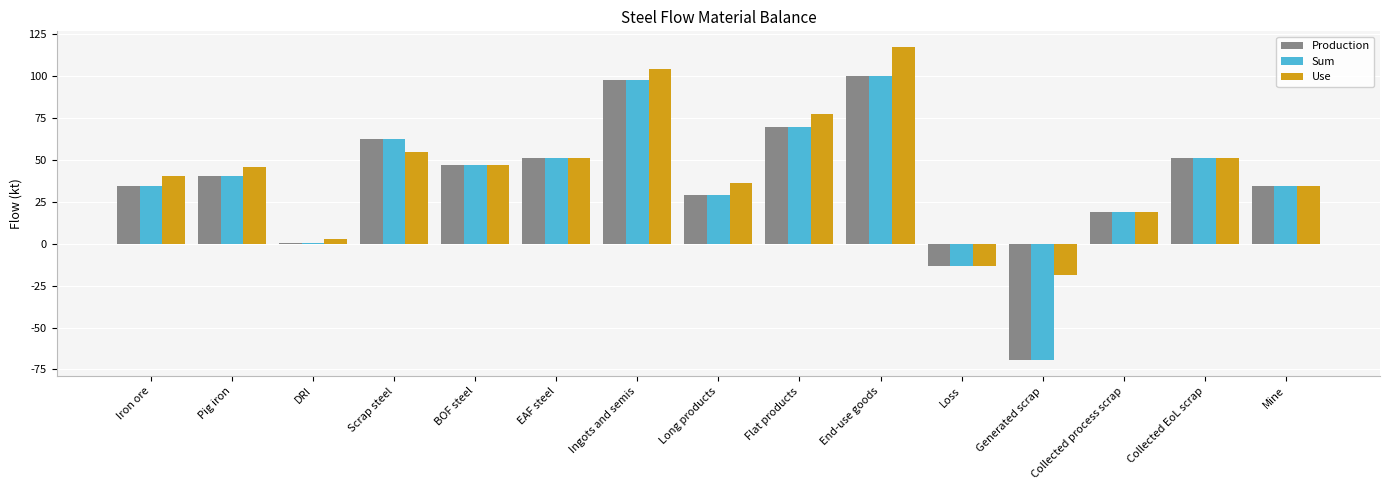

The value of Sum at Collected process scrap is 11.6. True or false?

False